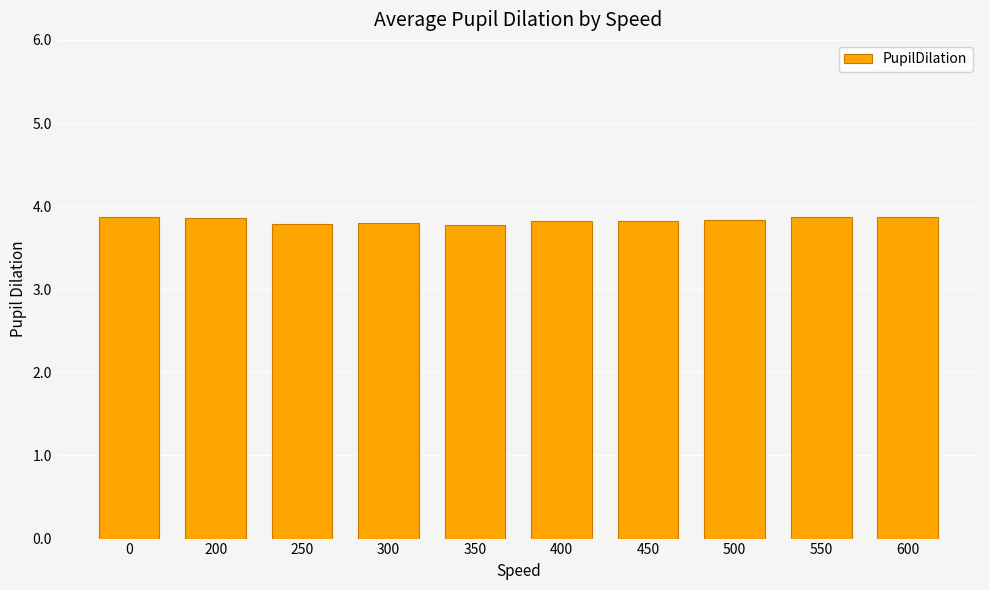

What is the average value?

3.8